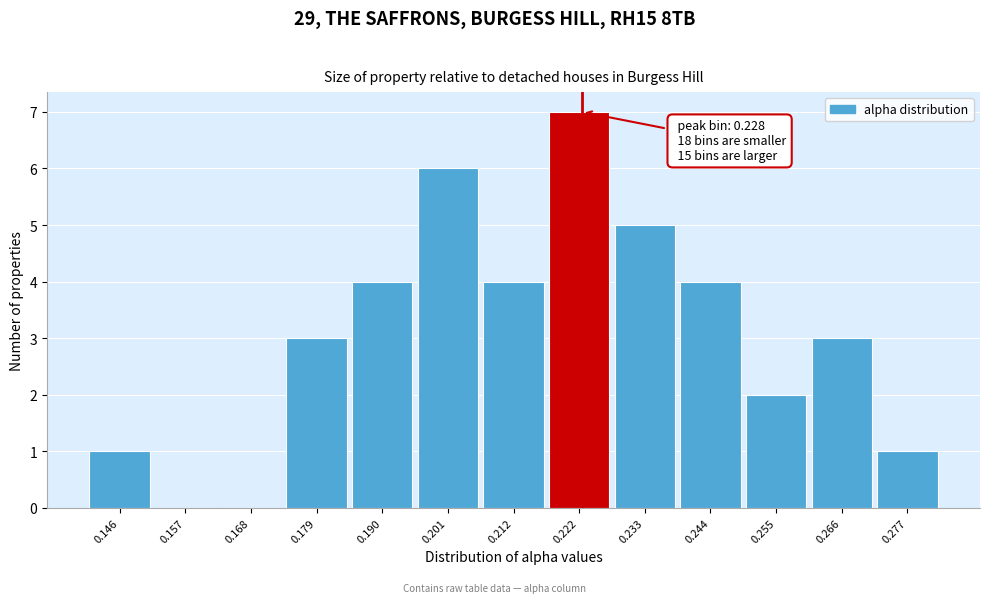

Reading left to right, extract all data points from this chart.

0.146=1	0.157=0	0.168=0	0.179=3	0.190=4	0.201=6	0.212=4	0.222=7	0.233=5	0.244=4	0.255=2	0.266=3	0.277=1